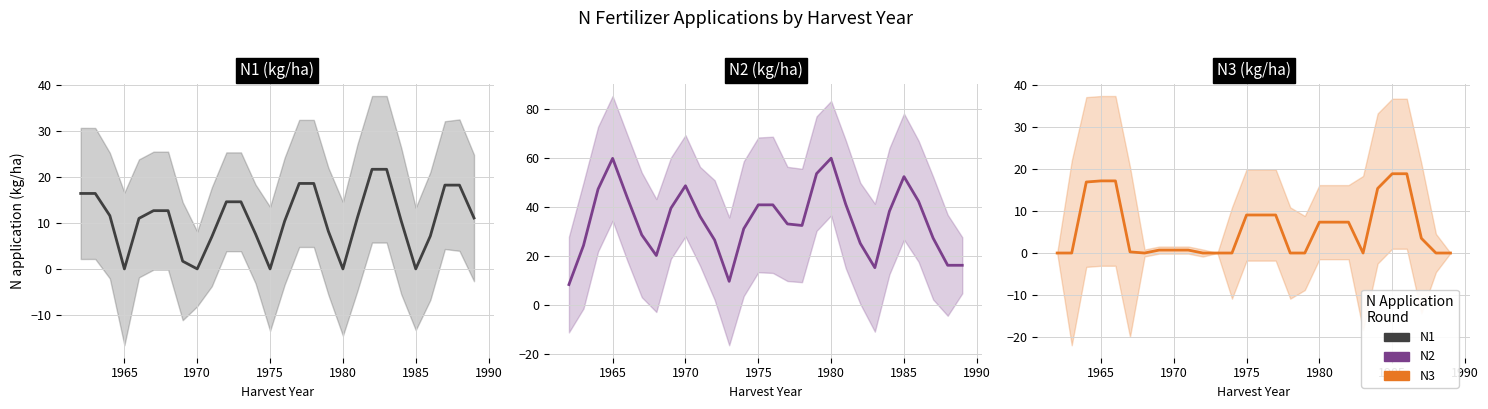

True or false: N3 has a value of 0.9 at 1970.

False